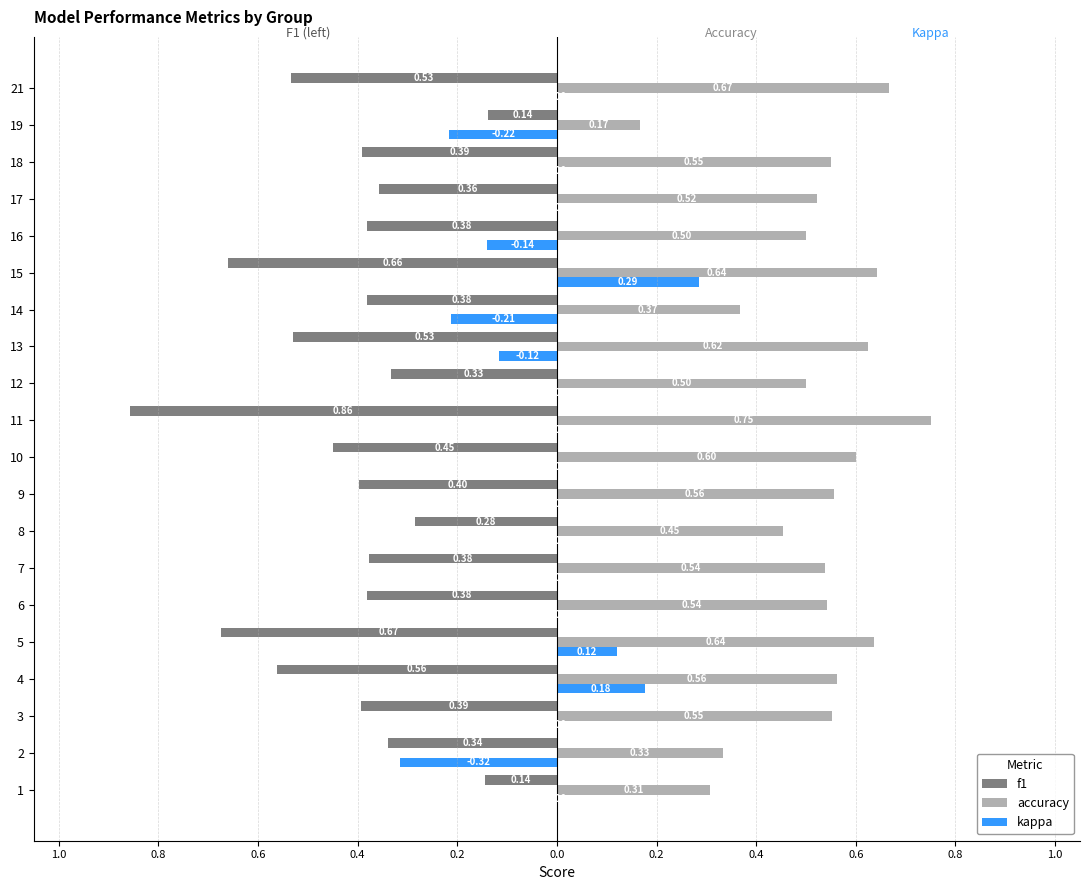

What is the difference between the highest and lowest values at 14?

0.7